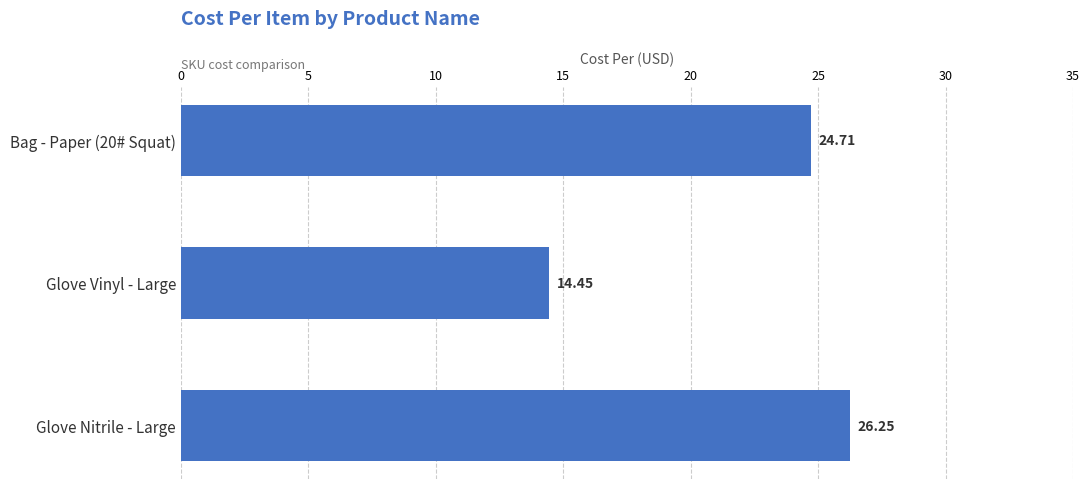

Which has a higher value, Glove Vinyl - Large or Glove Nitrile - Large?

Glove Nitrile - Large